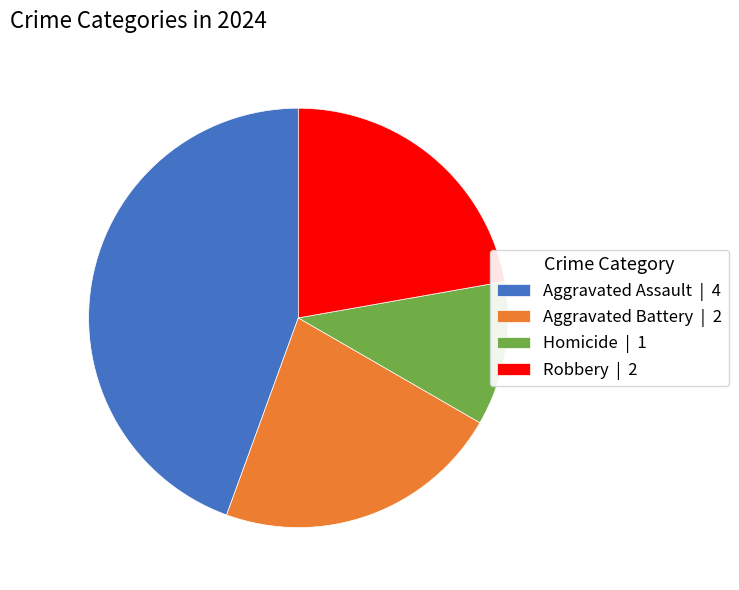

Between Homicide and Aggravated Battery, which is larger?

Aggravated Battery